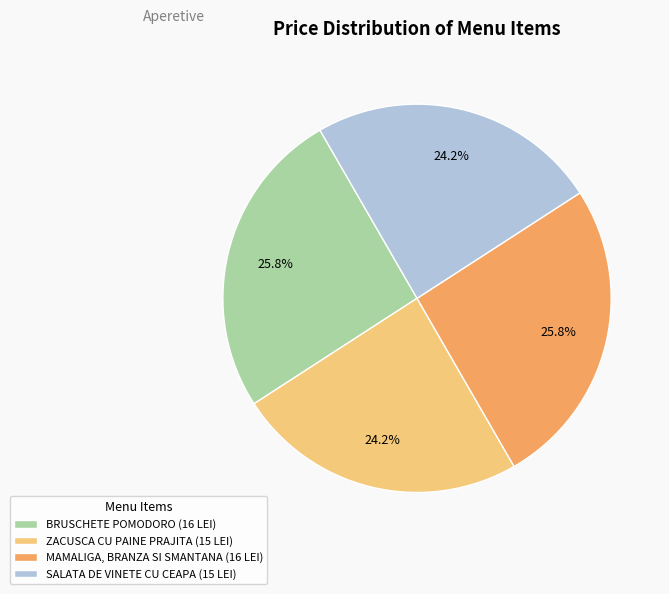

To the nearest percent, what portion does ZACUSCA CU PAINE PRAJITA represent?

24%